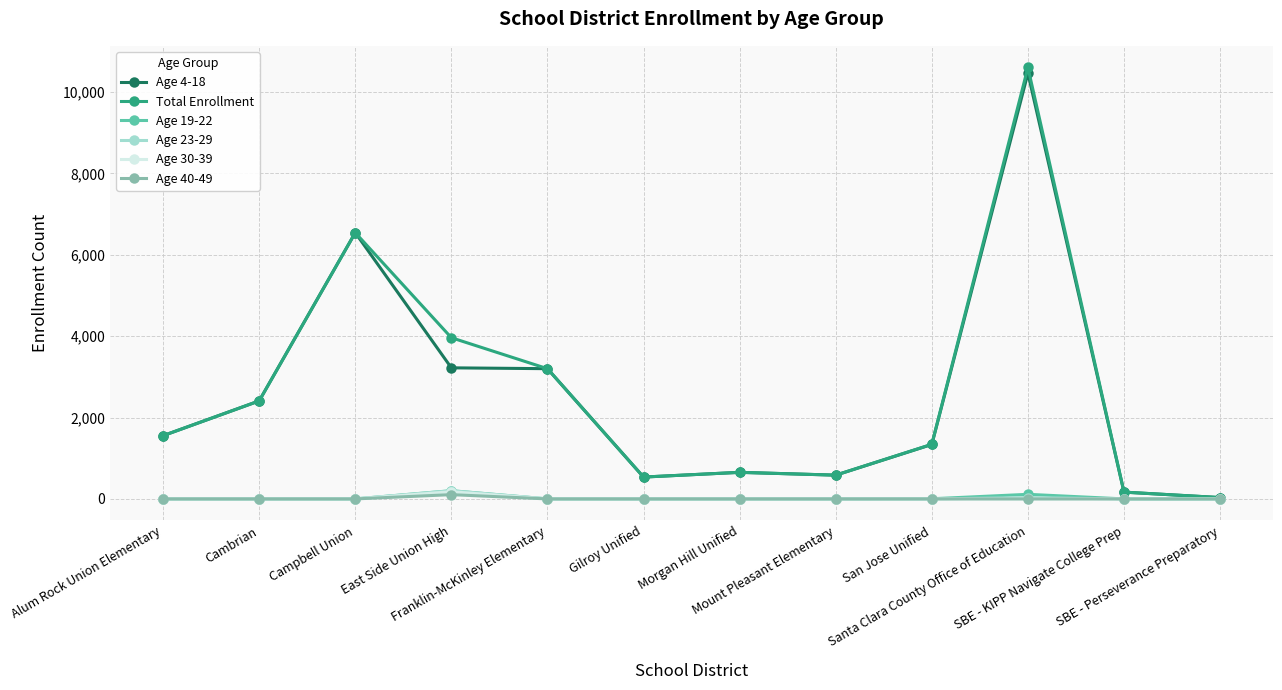

What is the average value of the Total Enrollment series?

2632